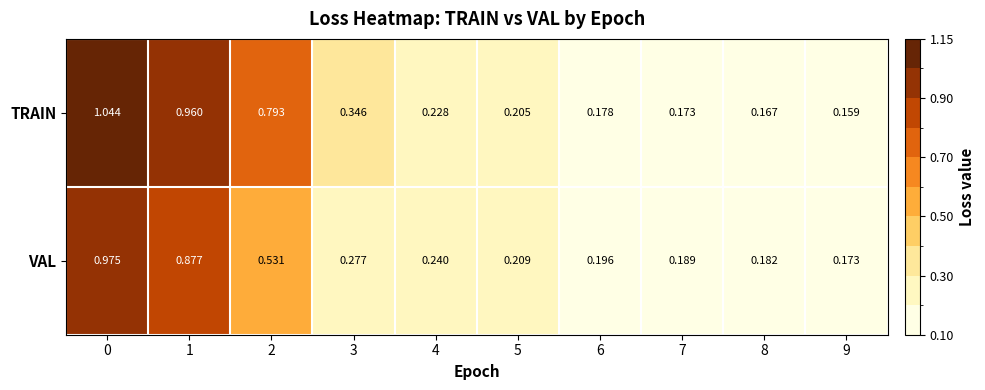

At 6, list the series in order from smallest to largest.

TRAIN, VAL